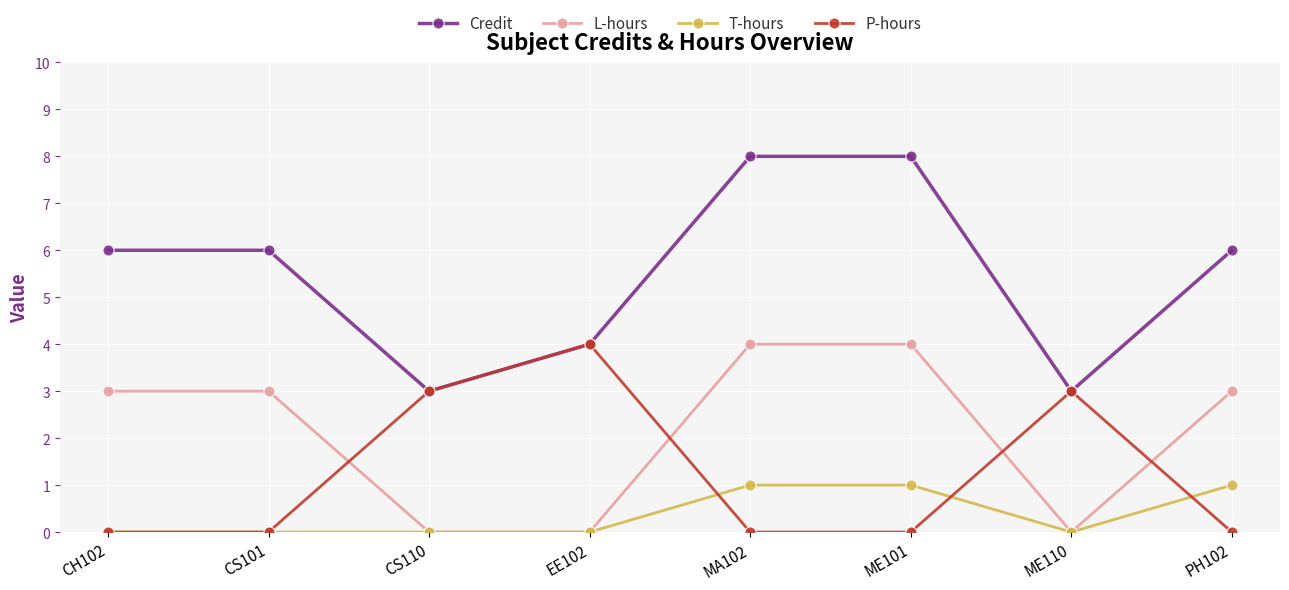

Which series has the largest total across all categories?

Credit